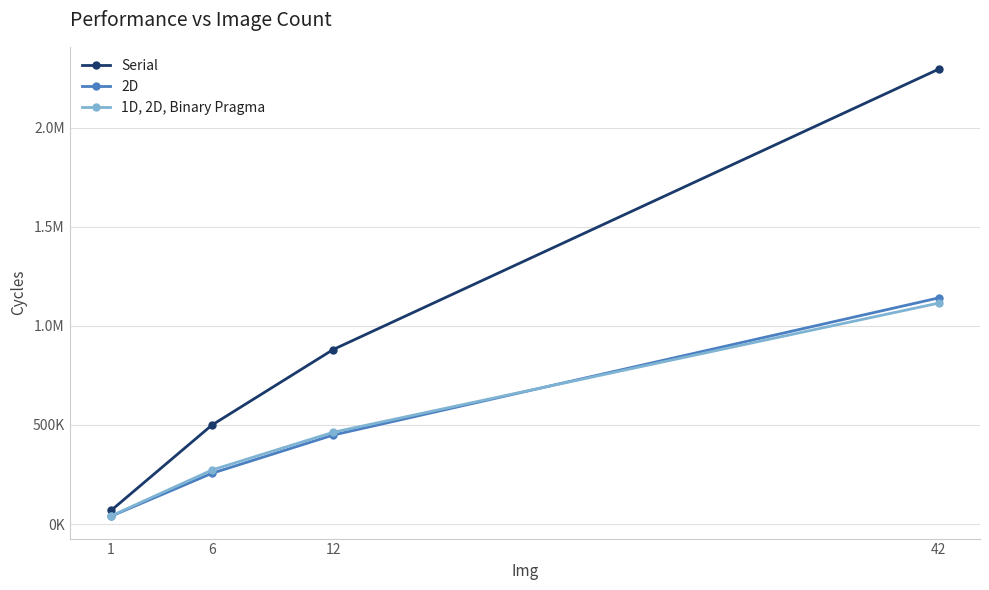

What are all the series names shown in the legend?

Serial, 2D, 1D, 2D, Binary Pragma